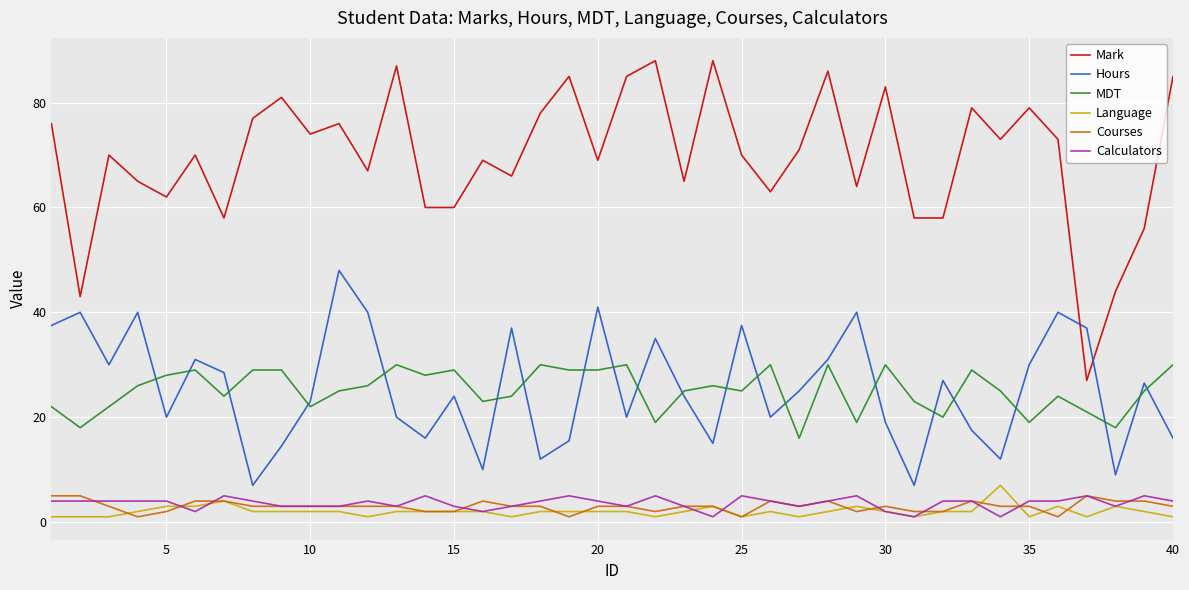

True or false: MDT and Language intersect in this chart.

False